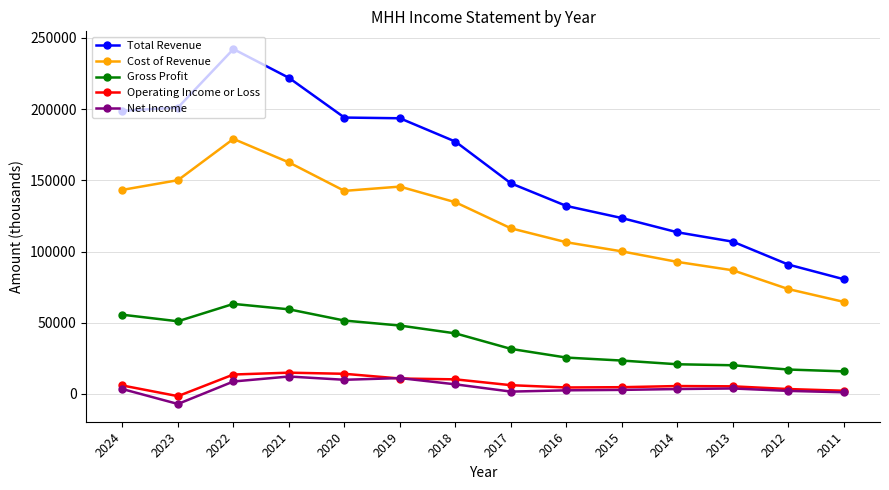

The value of Total Revenue at 2018 is 68528. True or false?

False